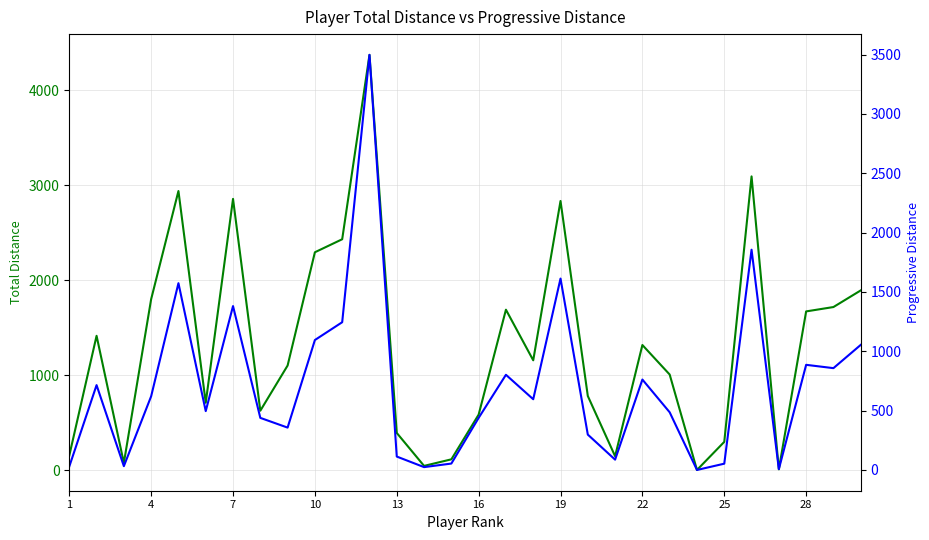

What are all the series names shown in the legend?

TotDist, PrgDist